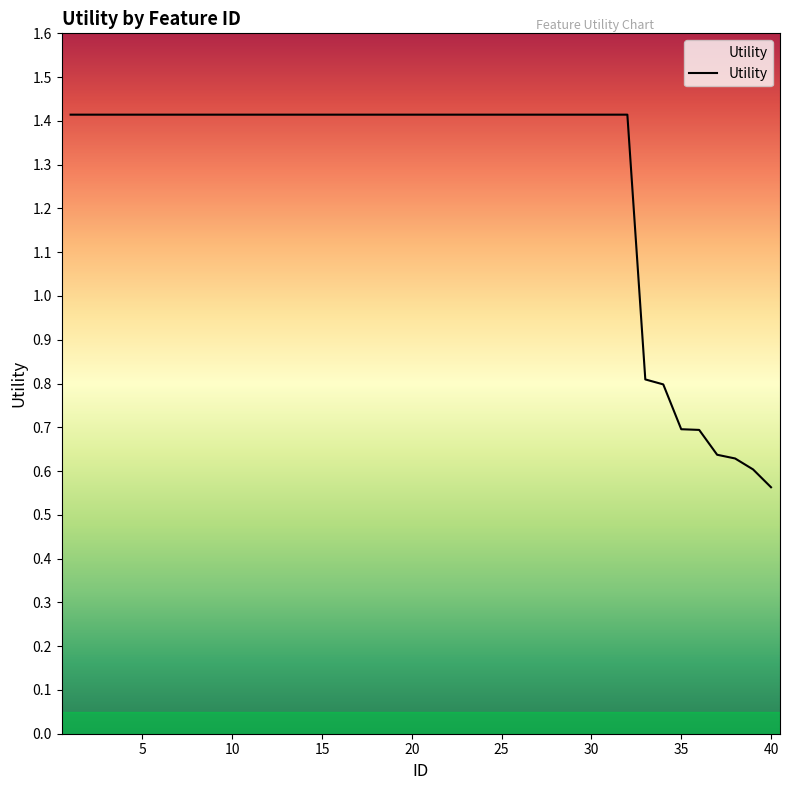

What is the greatest value displayed?

1.4